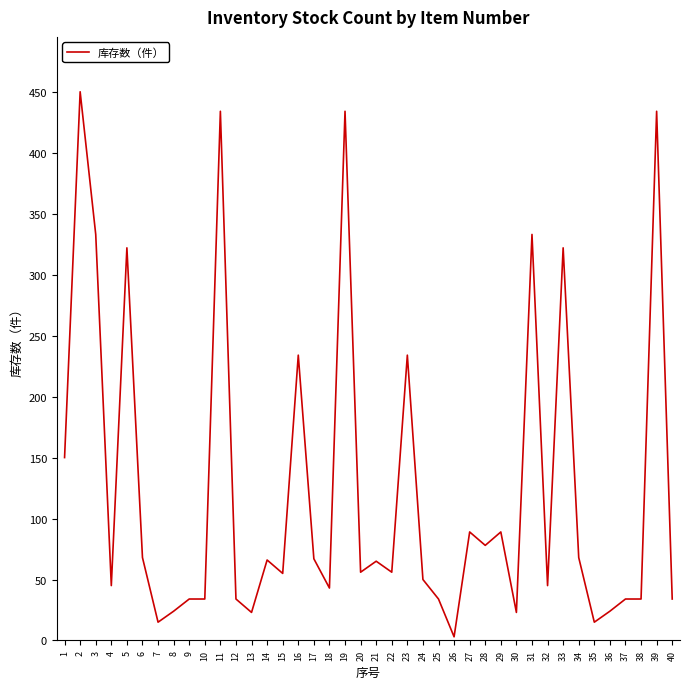

Which label corresponds to the smallest value in the chart?

26